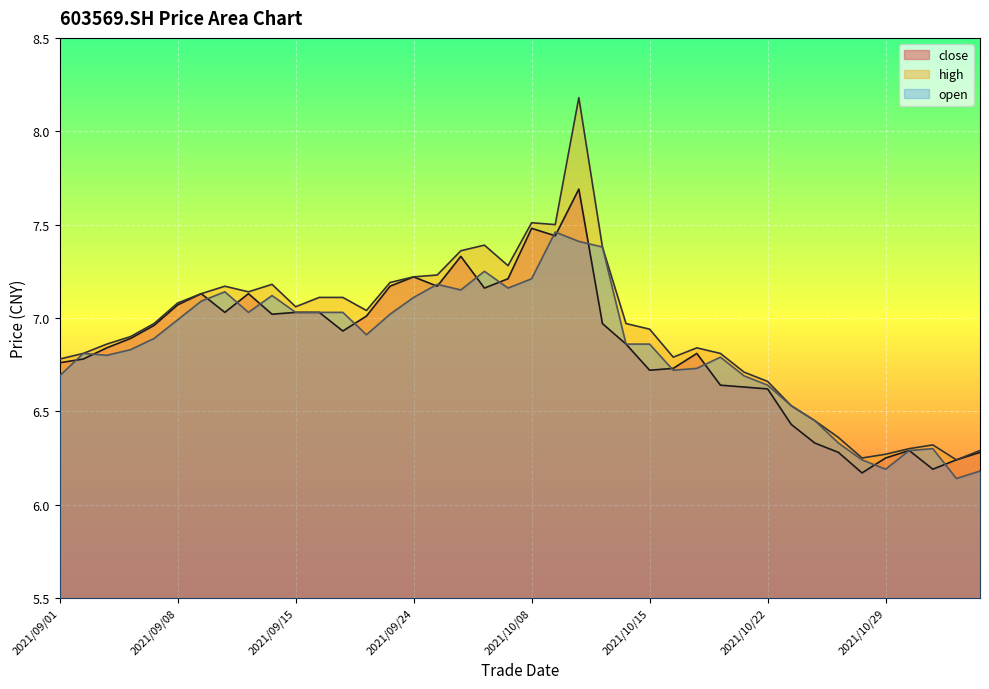

How many interior local valleys does the high series have?

8